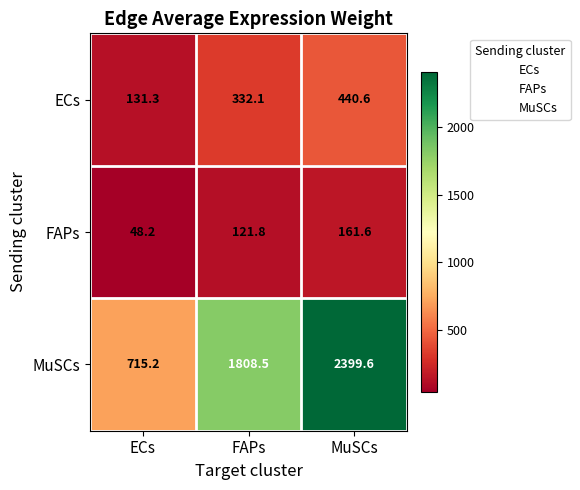

What is the difference between the FAPs values at ECs and FAPs?

73.6